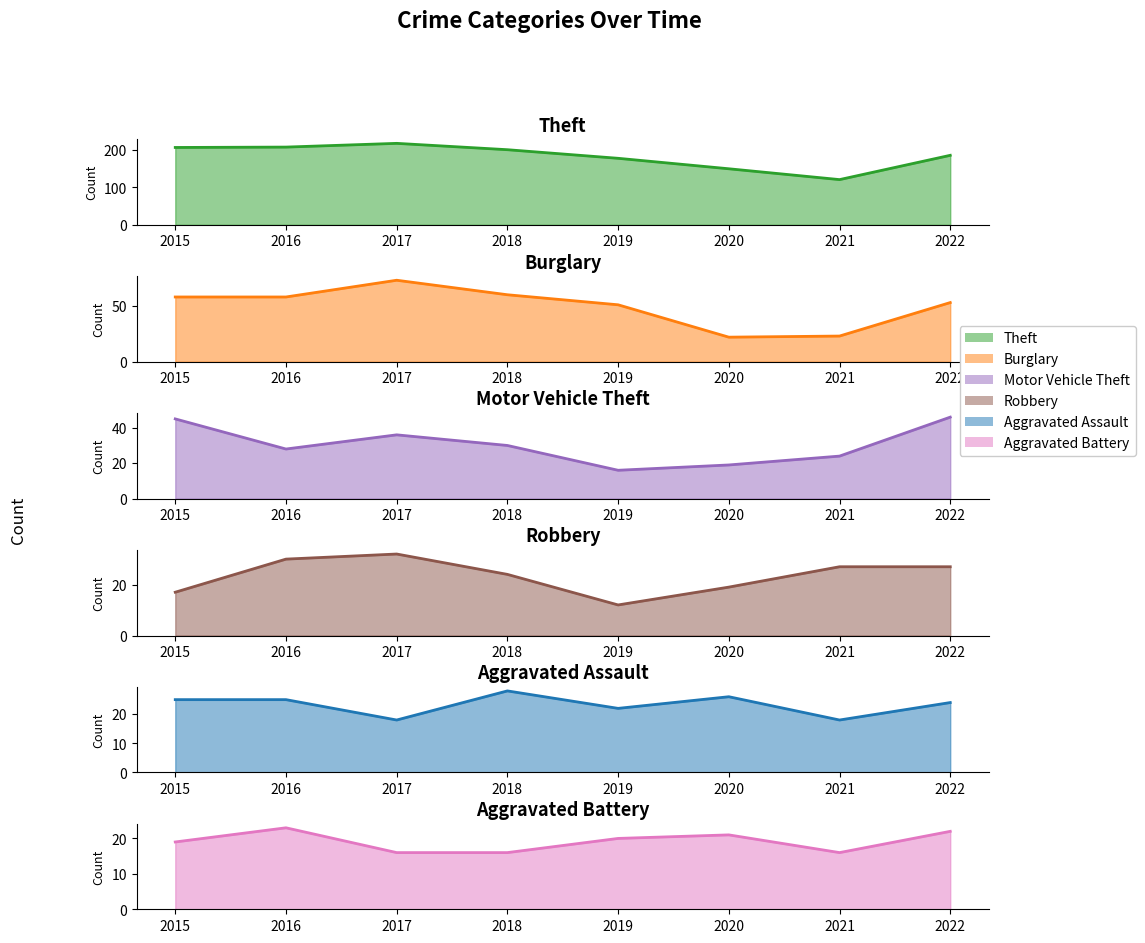

Which category has the highest value across all series?

2017